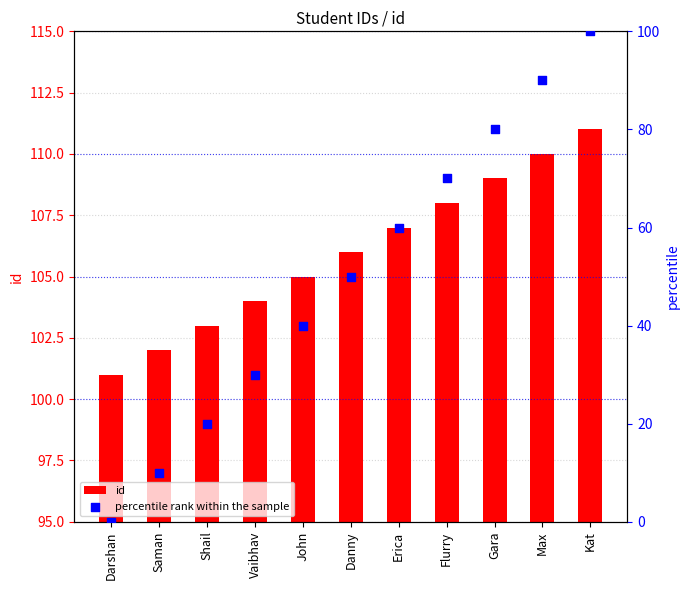

Which series has the widest spread of Y values?

percentile rank within the sample